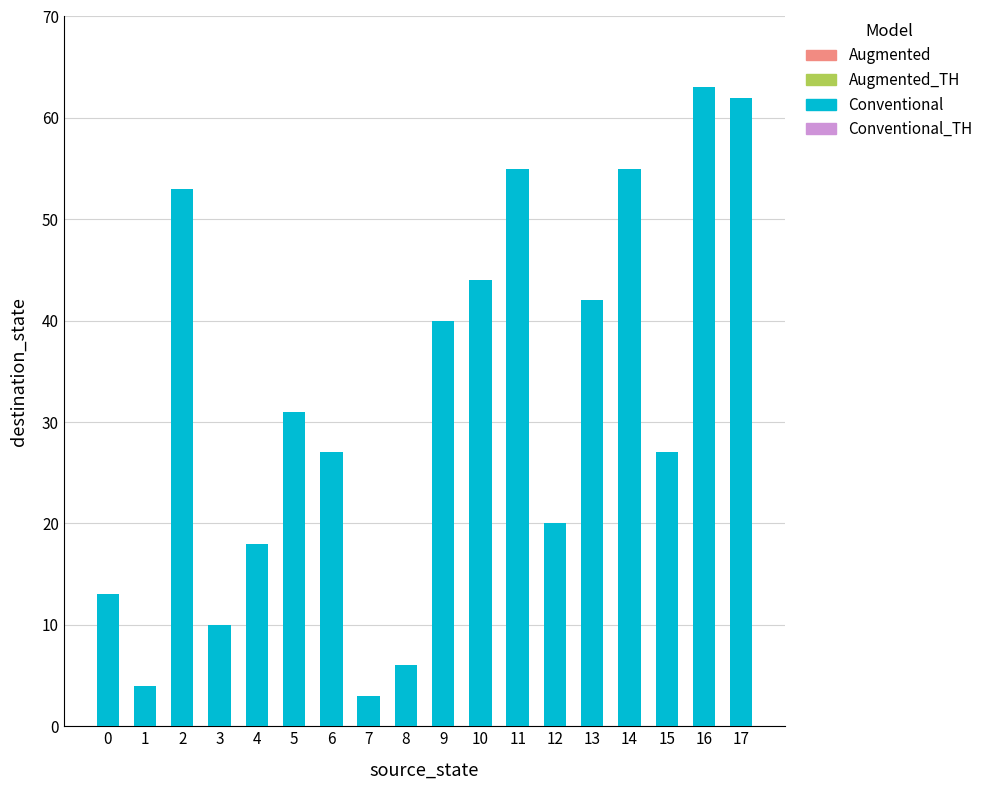

At which category does the chart reach its minimum across all series?

7